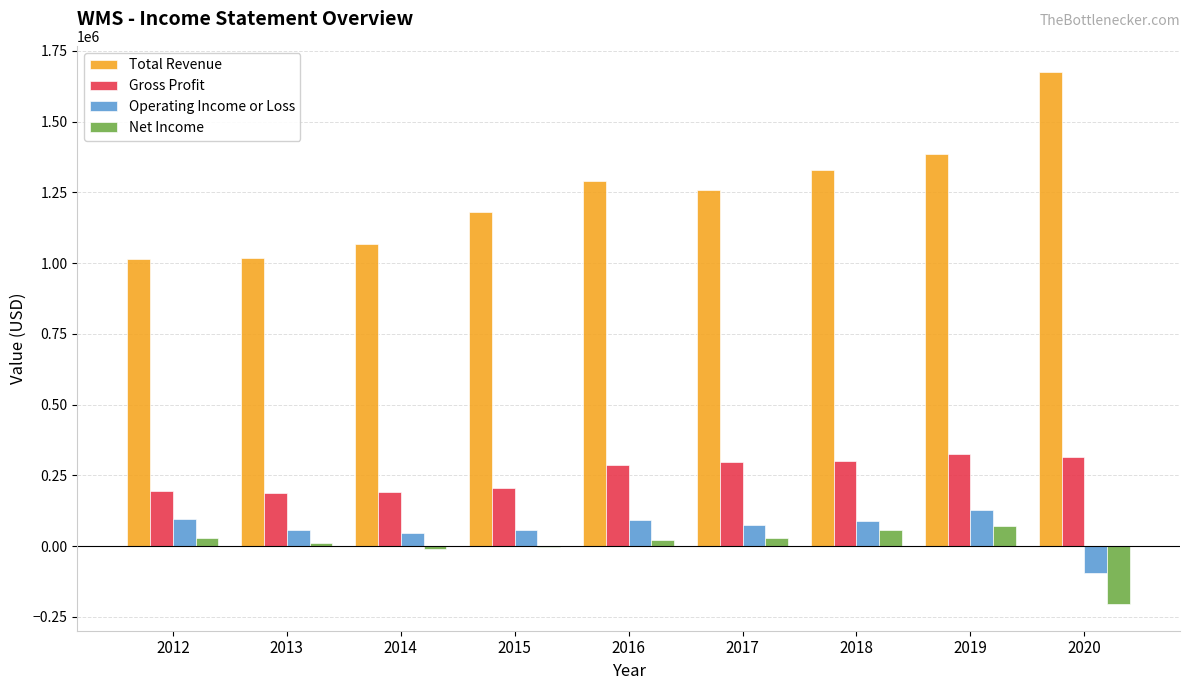

Which series has the largest total across all categories?

Total Revenue